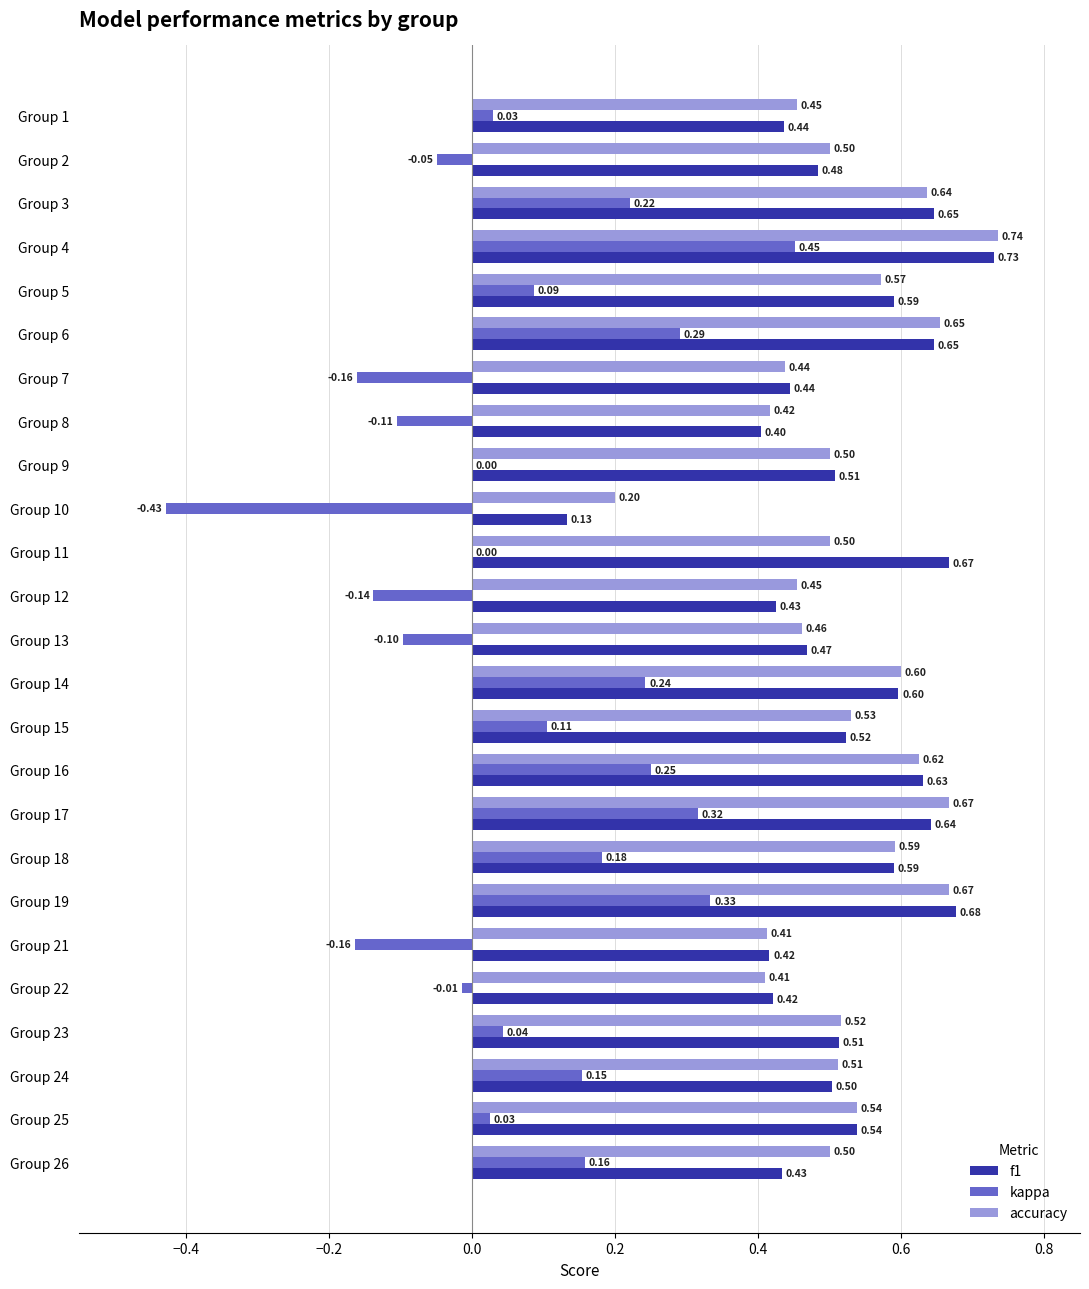

Between Group 1 and Group 2, which series saw the biggest shift?

kappa